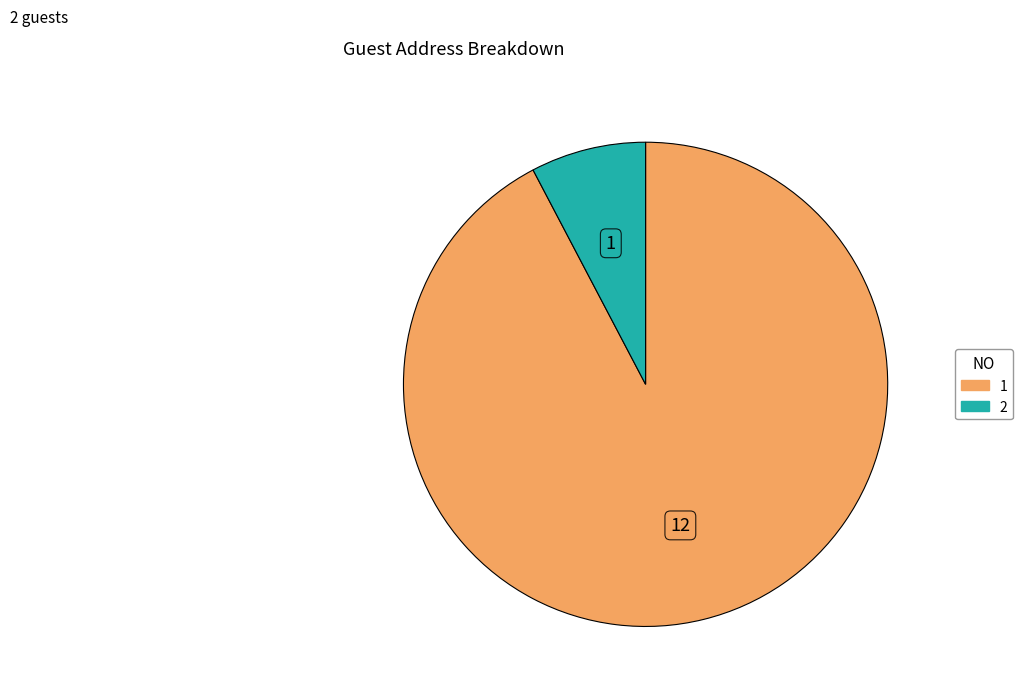

Which has a higher value, 2 or 1?

1